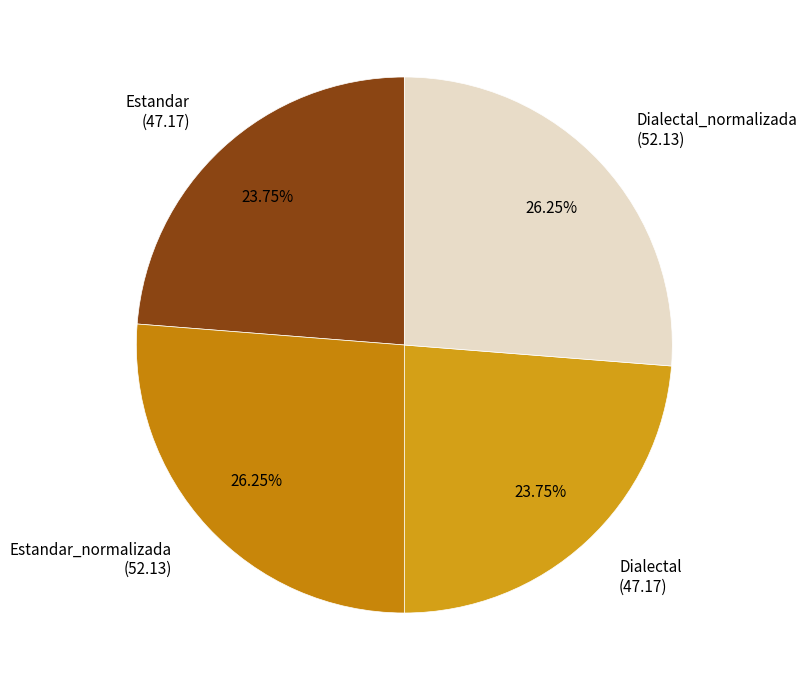

Approximately how many times larger is the value at Estandar_normalizada (52.13) compared to Dialectal_normalizada (52.13)?

1.0